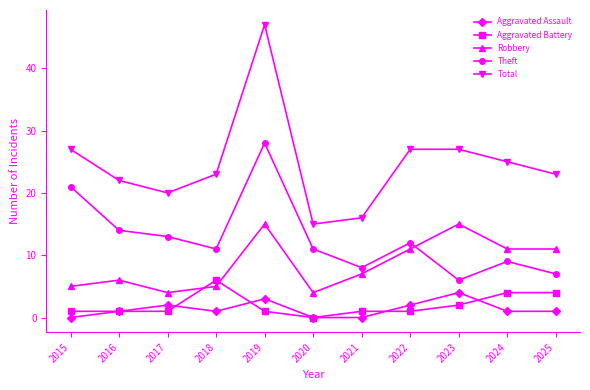

True or false: Robbery has a value of 2 at 2017.

False